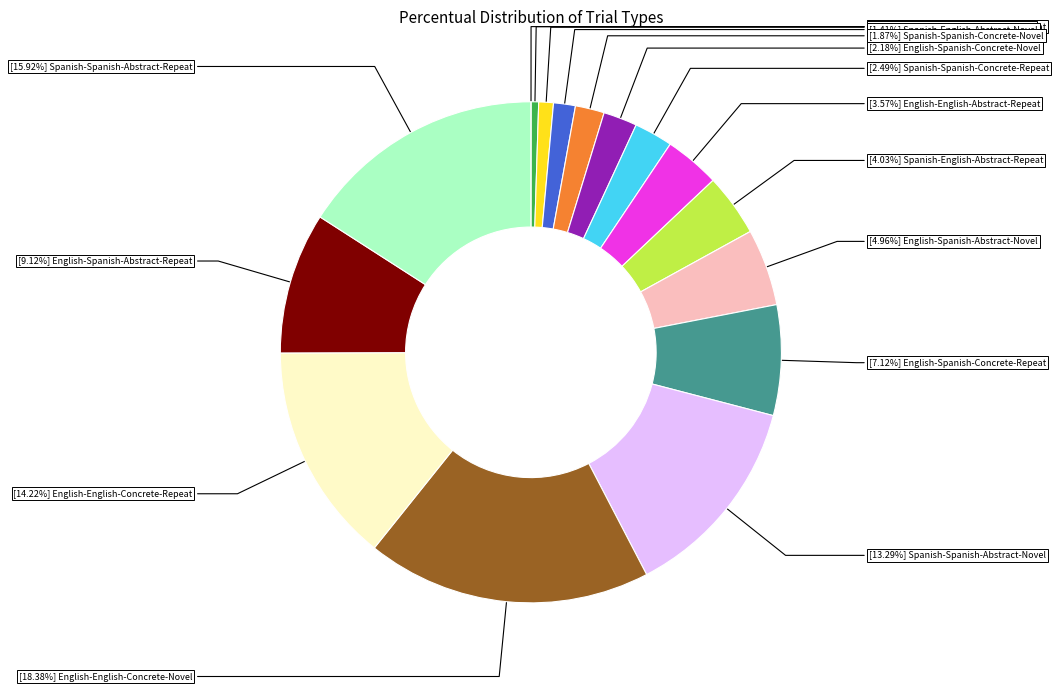

Is there a majority slice in this chart?

No